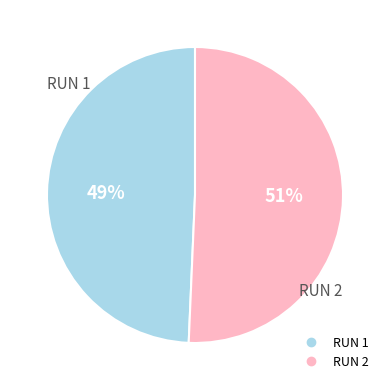

Does any single category account for the majority?

Yes